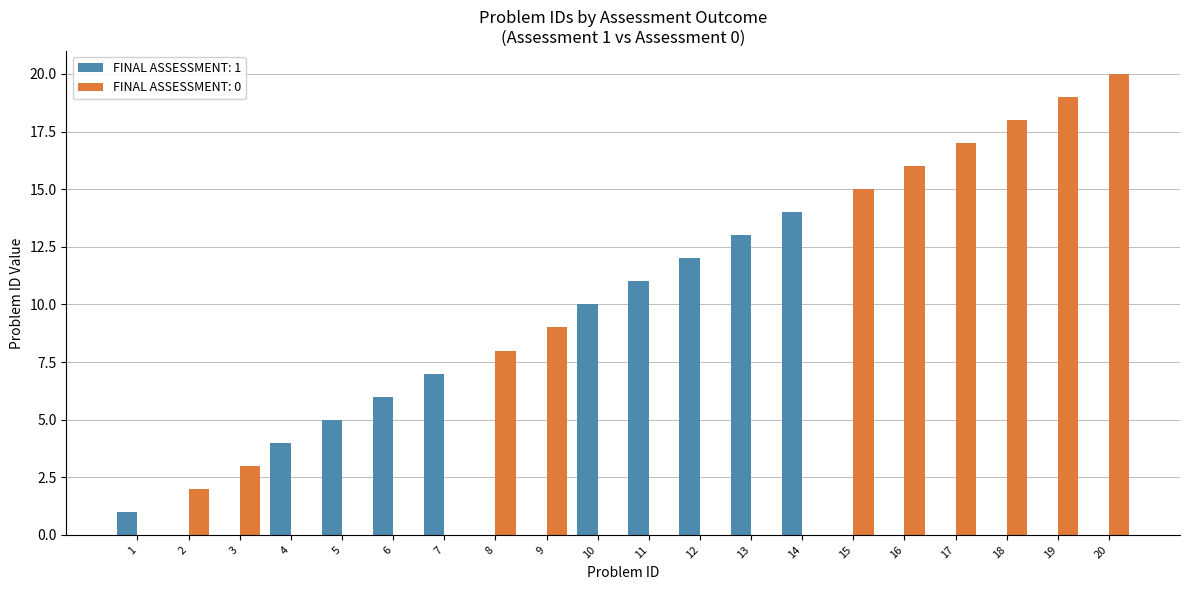

Which category has the highest value across all series?

20